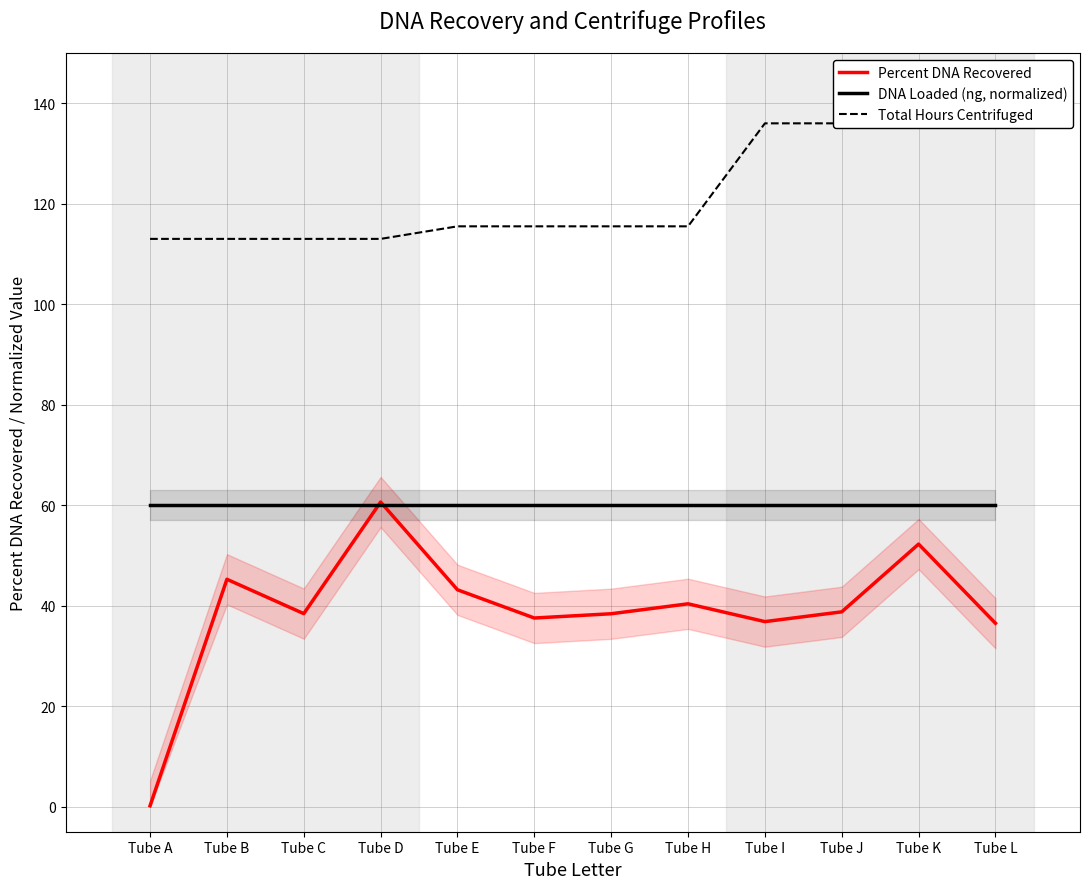

What are all the series names shown in the legend?

Percent DNA Recovered, DNA Loaded (ng, normalized), Total Hours Centrifuged